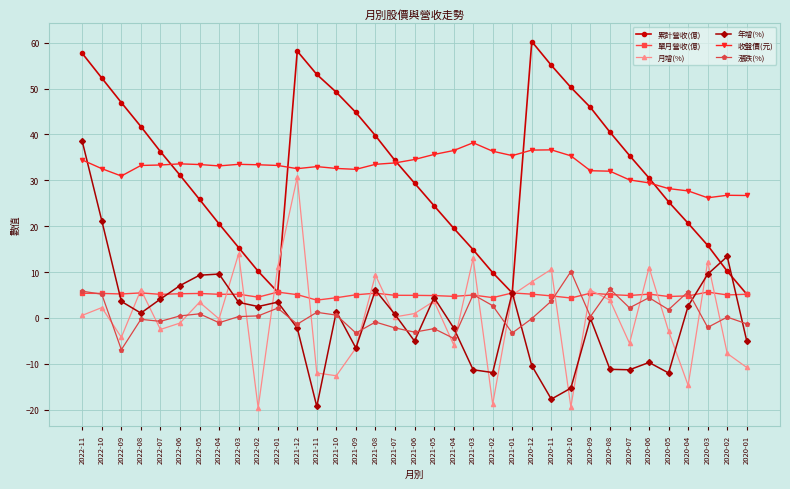

At which category is the sum across all series the highest?

2022-11